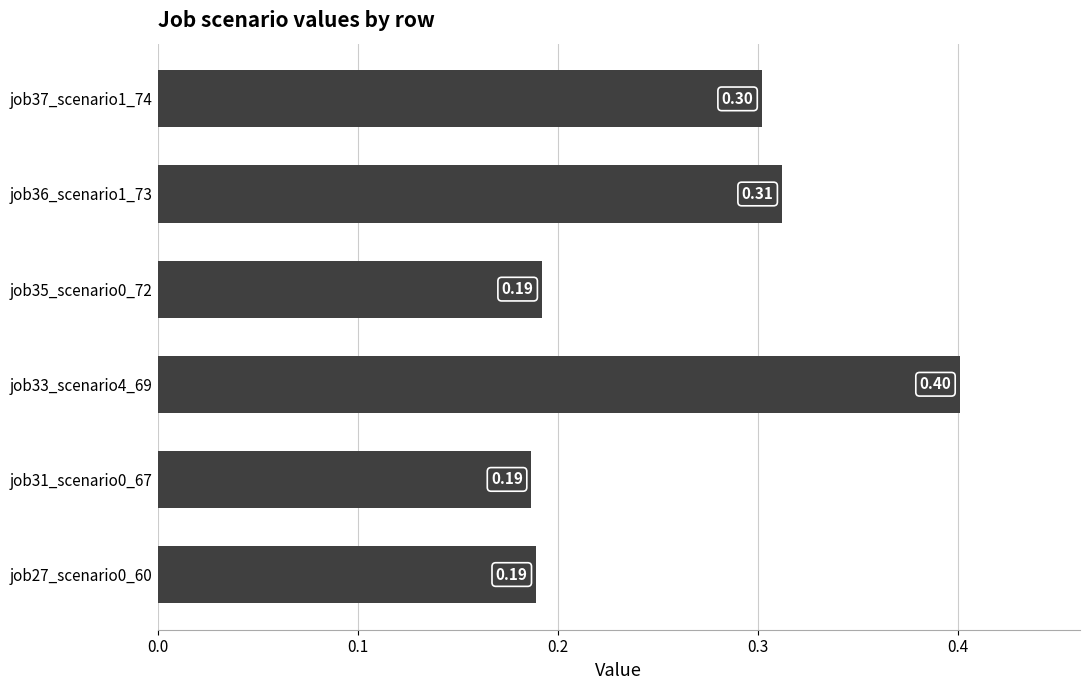

What is the change in value from job35_scenario0_72 to job37_scenario1_74?

+0.1